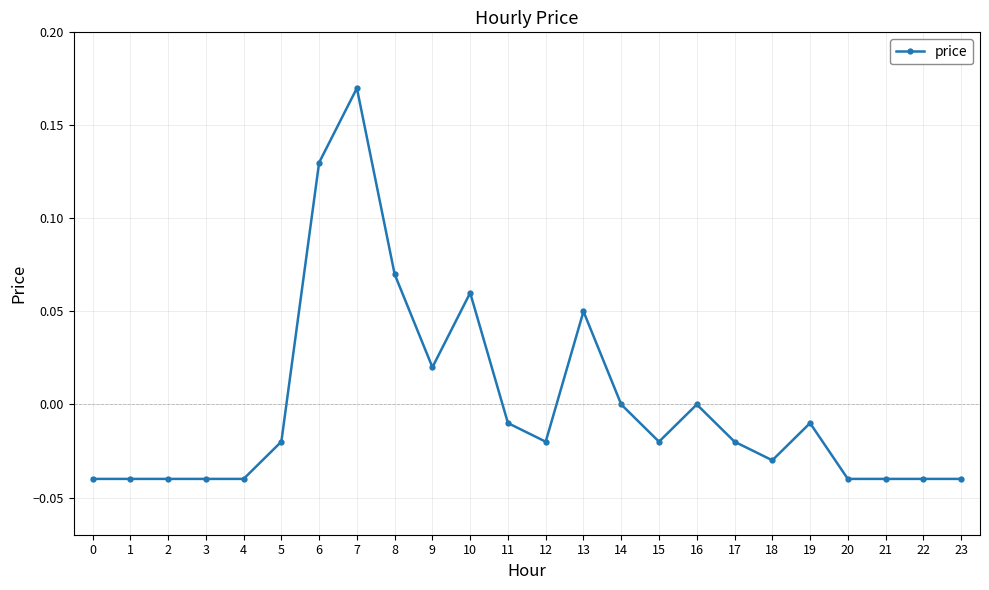

Where does the data first go above 0?

6